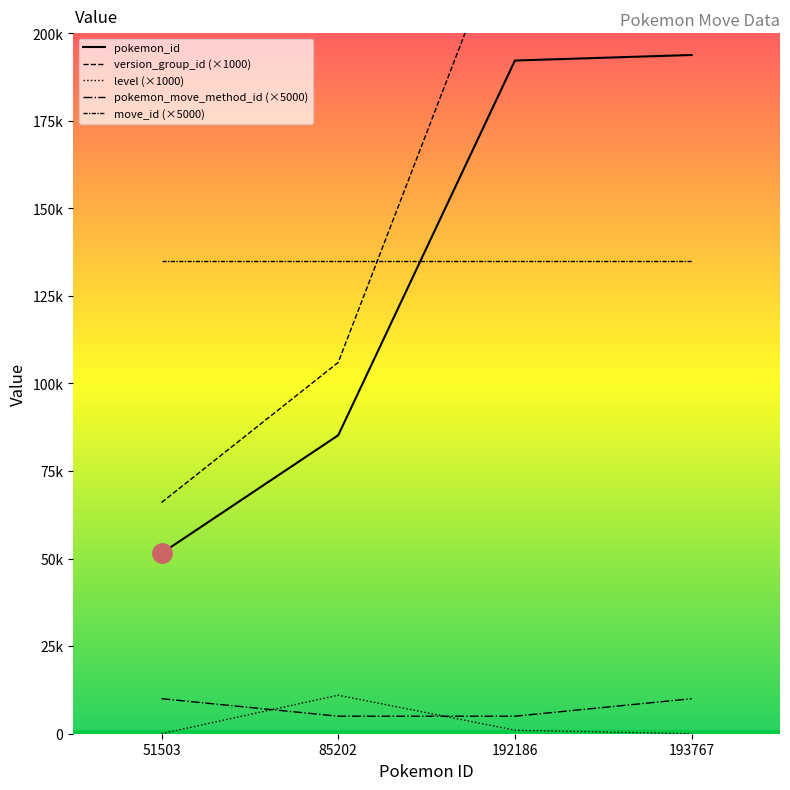

Rank the series at 192186 from highest to lowest value.

version_group_id (×1000), pokemon_id, move_id (×5000), pokemon_move_method_id (×5000), level (×1000)